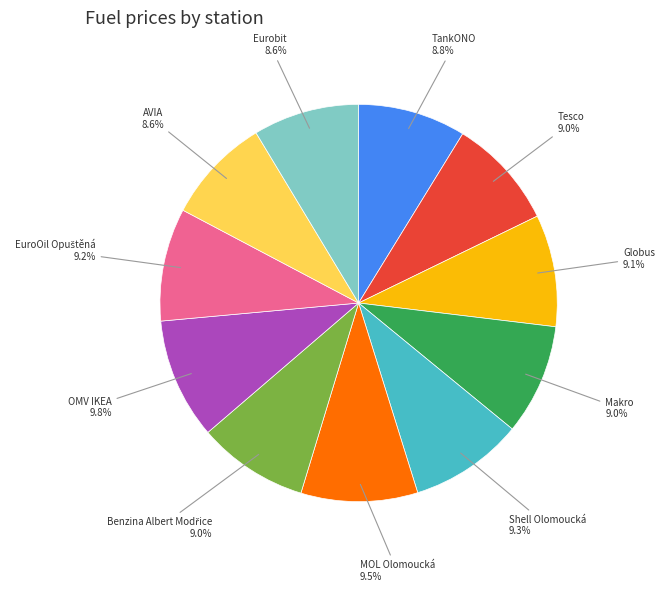

How many segments does this pie chart have?

11